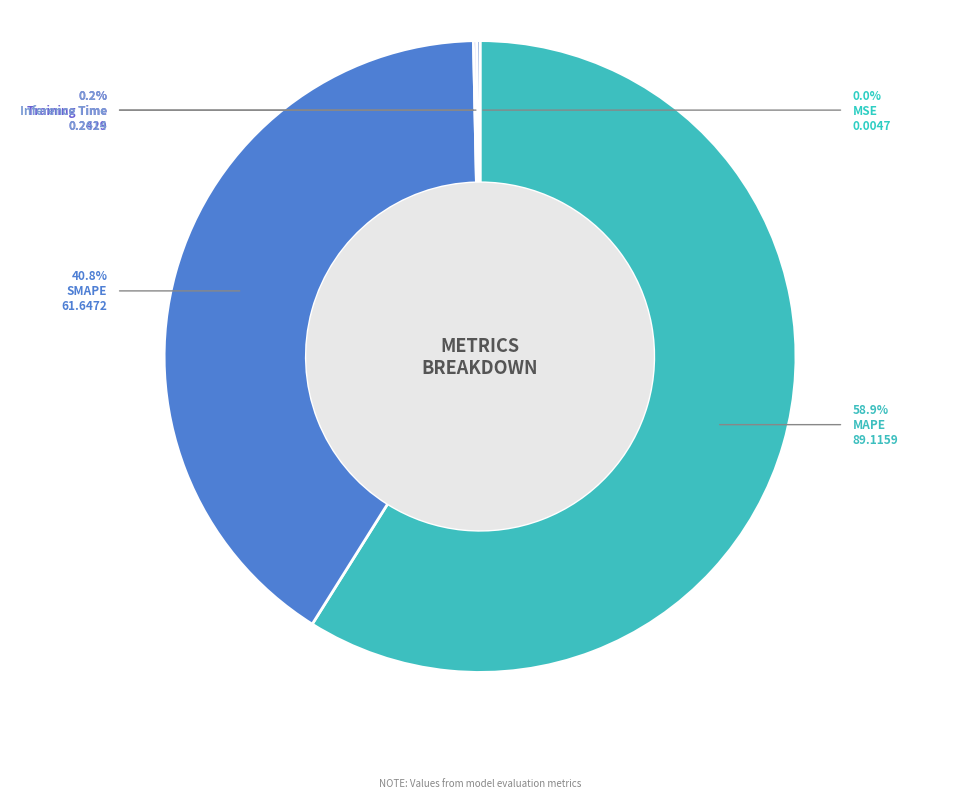

Which category has the smallest portion of the pie?

MSE